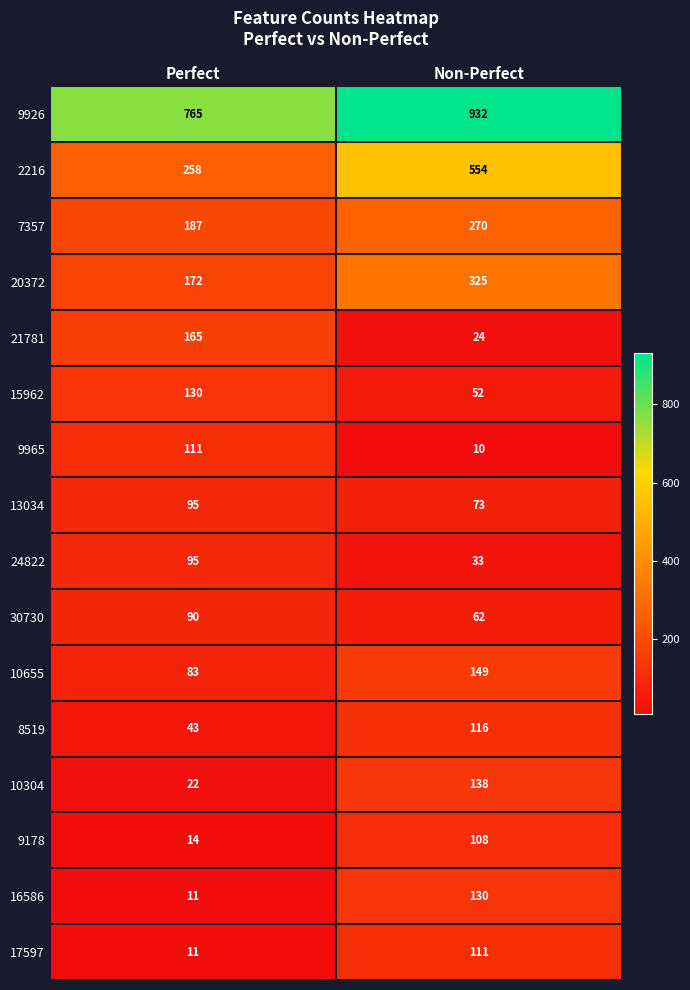

Which series has the largest total across all categories?

9926